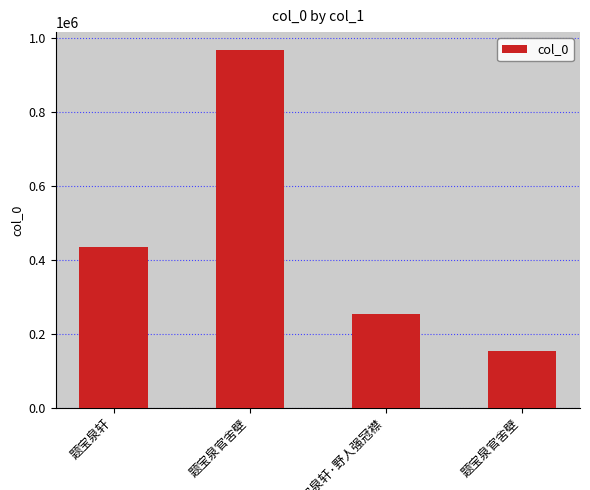

Rank the categories by value from lowest to highest.

题宝泉官舍壁, 题宝泉轩·野人强冠襟, 题宝泉轩, 题宝泉官舍壁